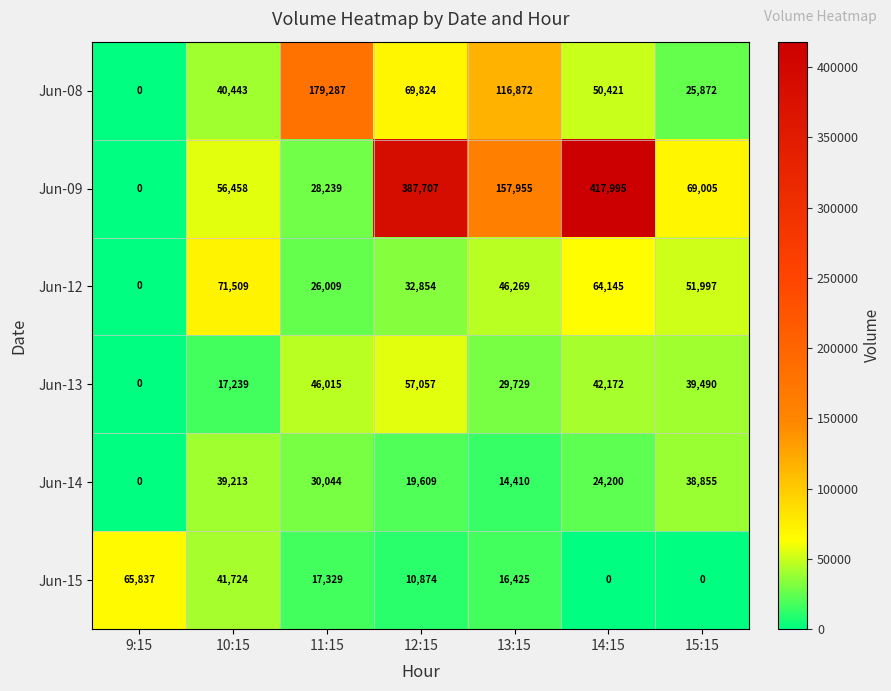

What is the difference between the Jun-13 values at 10:15 and 13:15?

12490